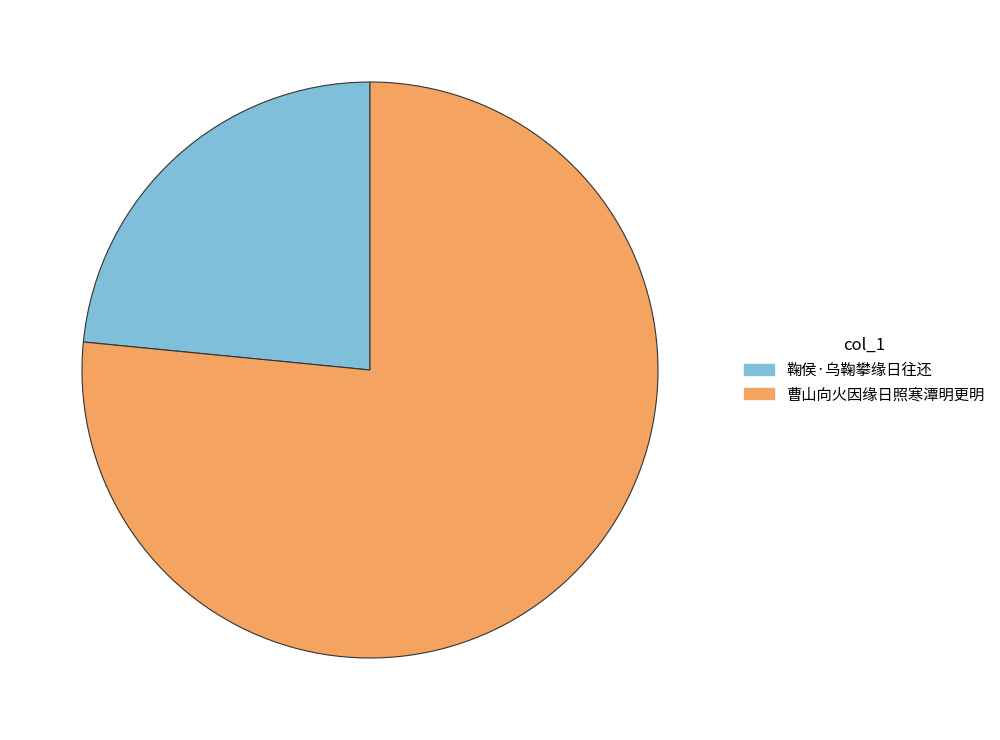

Is it true that 鞠侯·乌鞠攀缘日往还 is 23% of the pie?

True